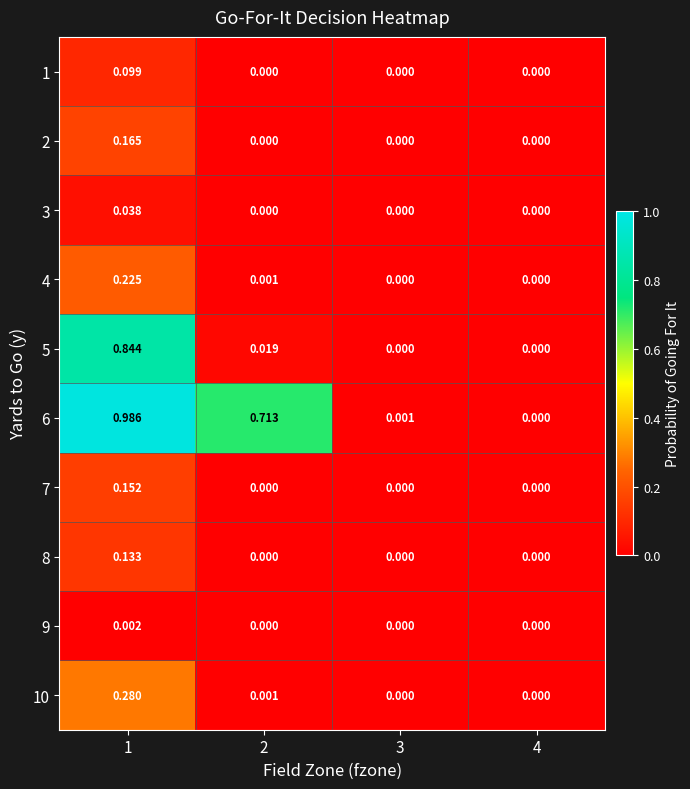

Is the value of 10 at 2 greater than the value of 9 at 3?

Yes